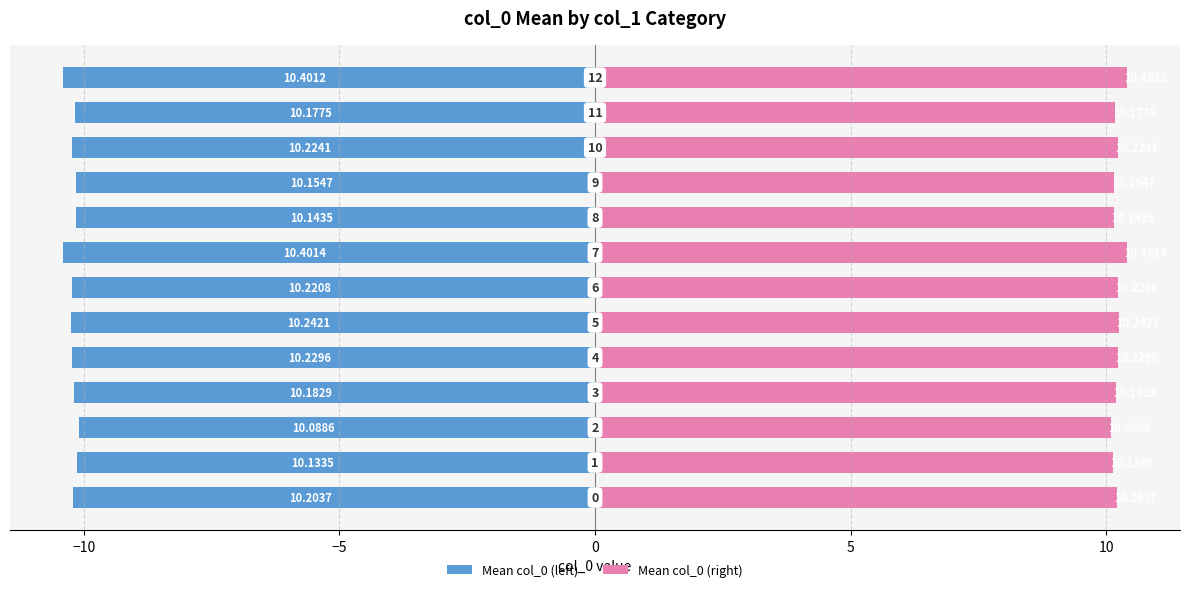

Is it true that Mean col_0 (left) equals -3.5 at 10?

False